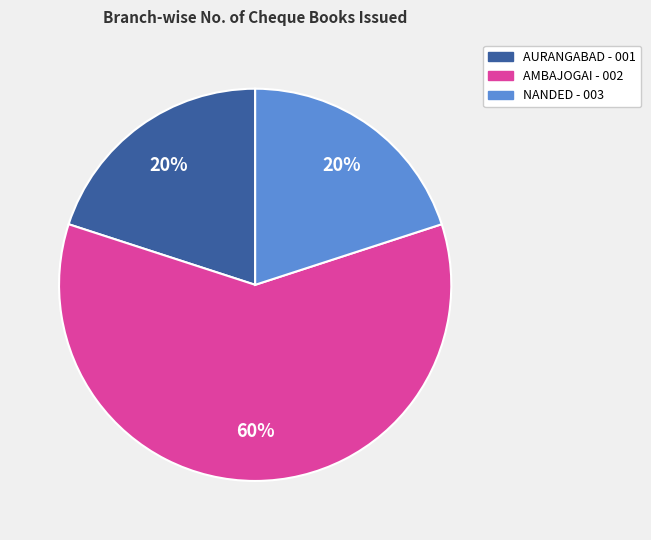

Count the number of slices in the pie.

3